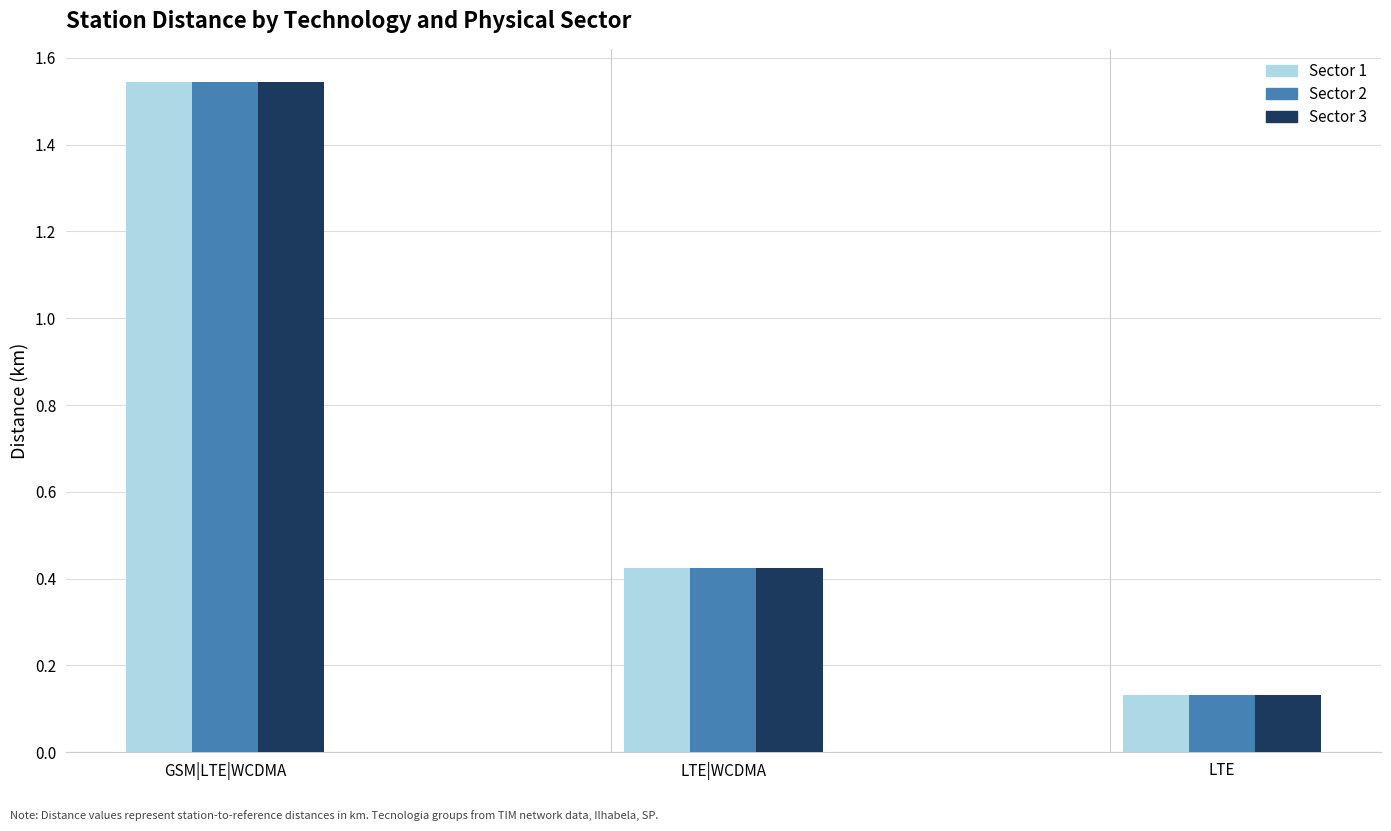

What is the sum of the Sector 2 values at LTE|WCDMA and GSM|LTE|WCDMA?

2.0